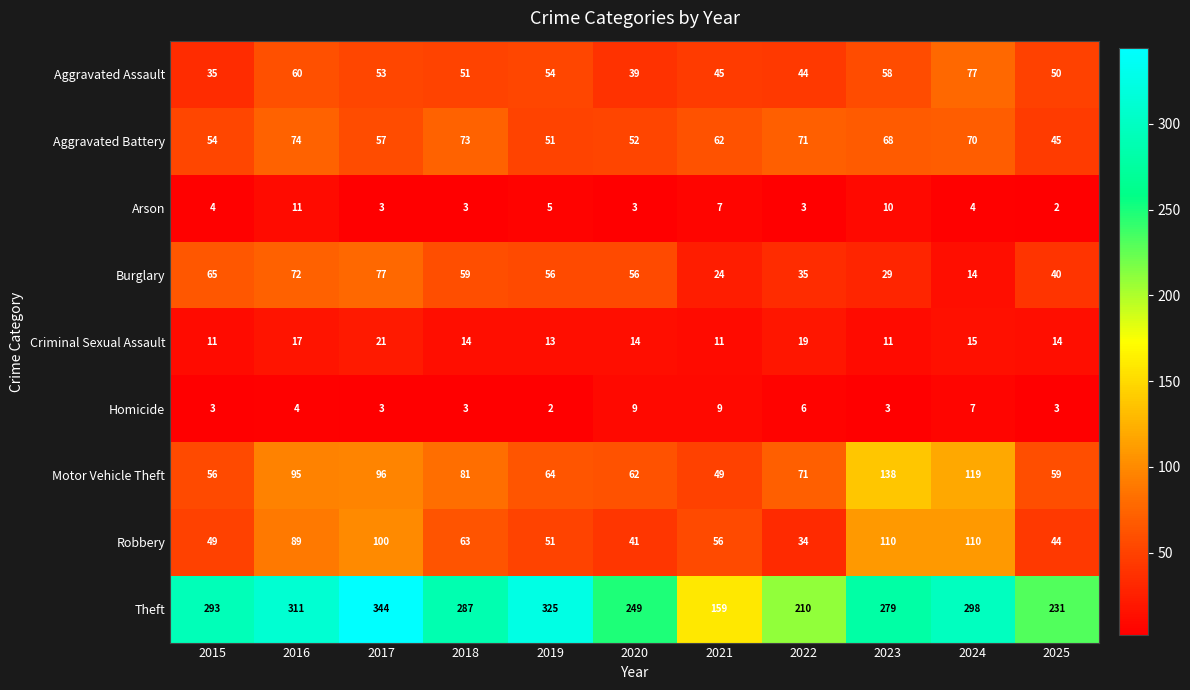

What is the smallest value displayed?

2